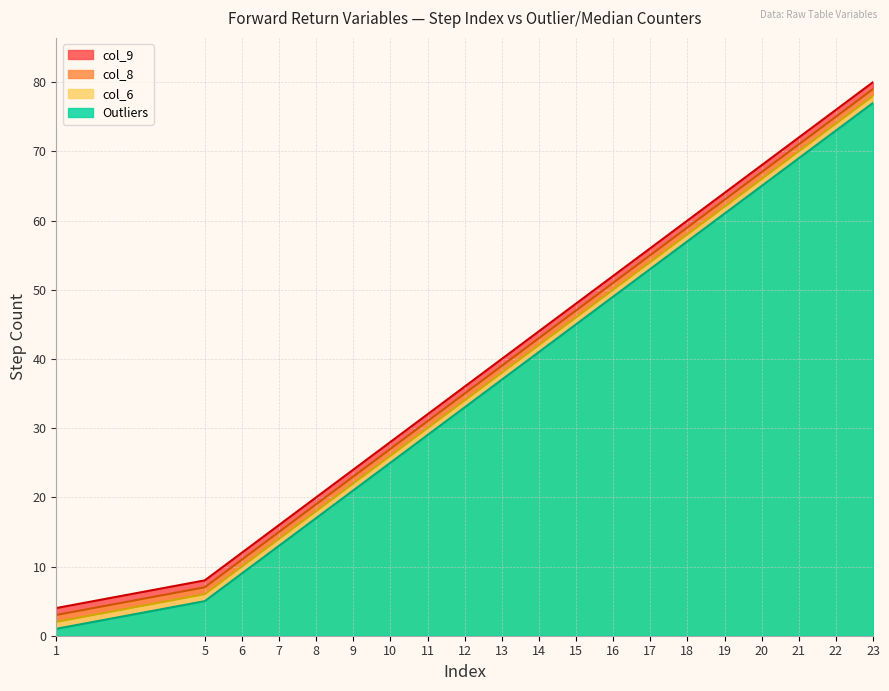

What are all the series names shown in the legend?

col_9, col_8, col_6, Outliers